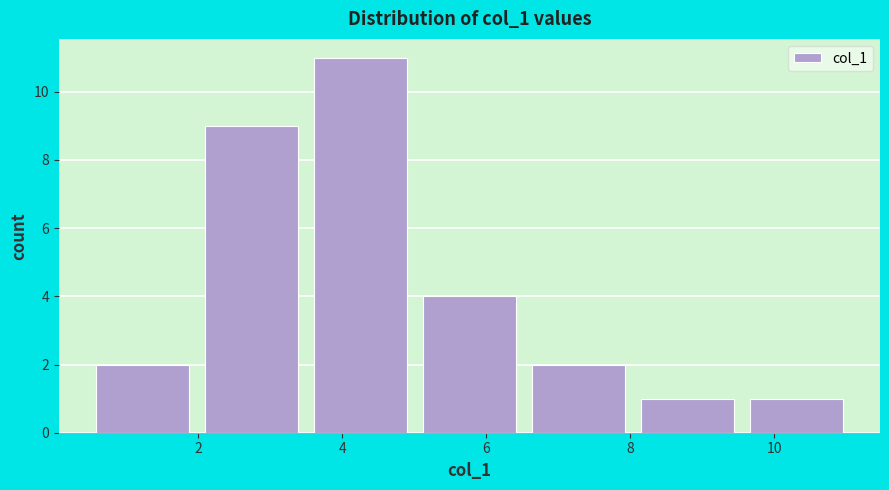

Reading left to right, transcribe this chart: for each bar, give the range it covers on the x-axis and its height. Neither the bar edges nor the heights are printed on the chart, so give them approximately, as read against the axes.

0.4 to 2.0: 2
2.0 to 3.4: 9
3.4 to 5.0: 11
5.0 to 6.6: 4
6.6 to 8.0: 2
8.0 to 9.6: 1
9.6 to 11.0: 1